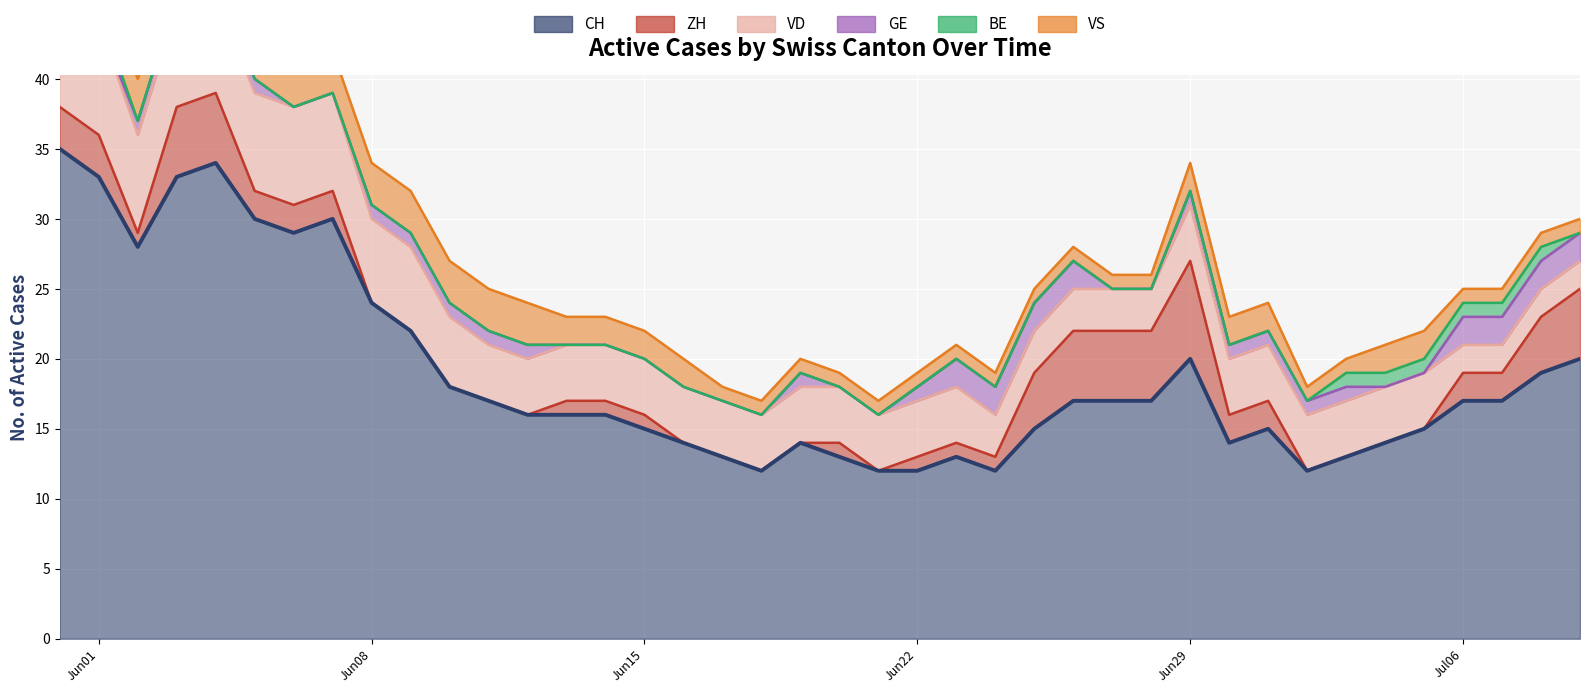

At how many categories does at least one series exceed 11?

40